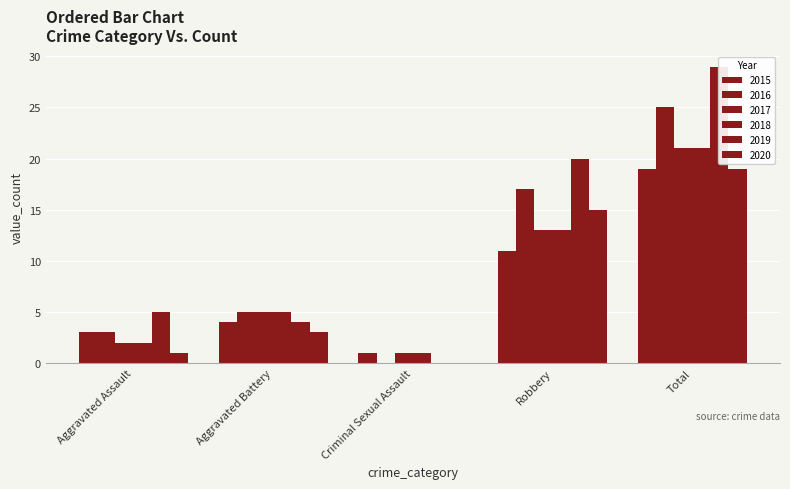

Reading left to right, list all the values displayed in this chart.

2015: 3	4	1	11	19
2016: 3	5	0	17	25
2017: 2	5	1	13	21
2018: 2	5	1	13	21
2019: 5	4	0	20	29
2020: 1	3	0	15	19